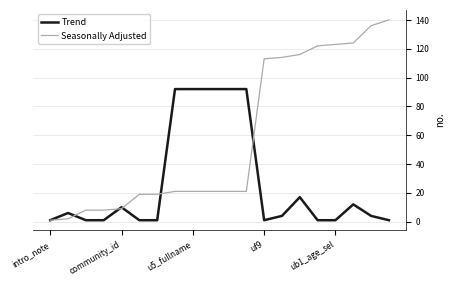

Count the number of data series in this chart.

2